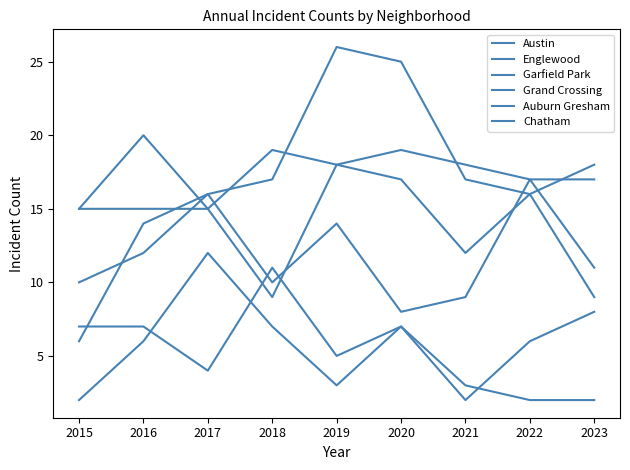

True or false: Englewood and Chatham cross at least once.

False